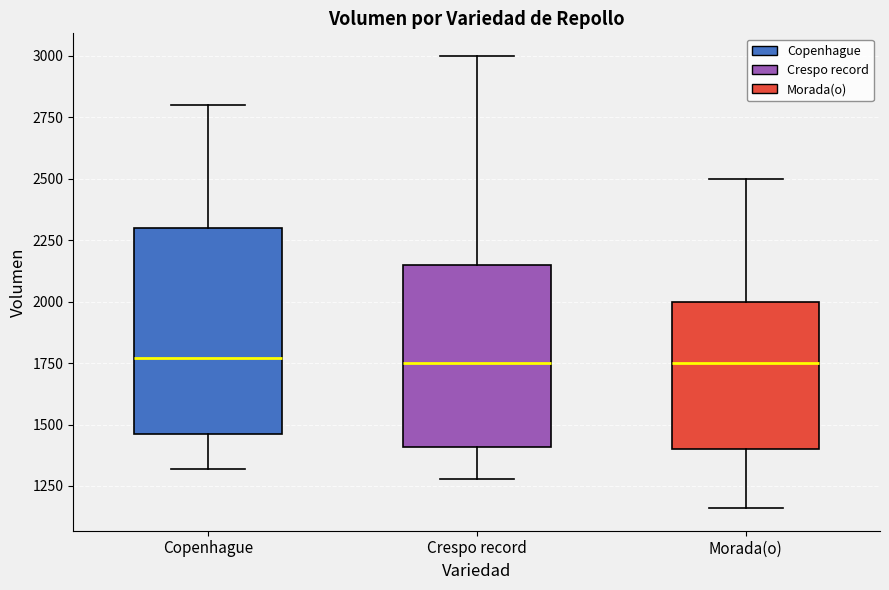

Reading left to right, transcribe this box plot: for each box, give where its median line is, the range the box spans, and where its two whiskers end, as read against the y-axis. The values are not printed on the chart, so give them approximately, as read against the axis.

Copenhague: median 1750, box 1450 to 2300, whiskers 1300 to 2800
Crespo record: median 1750, box 1400 to 2150, whiskers 1300 to 3000
Morada(o): median 1750, box 1400 to 2000, whiskers 1150 to 2500